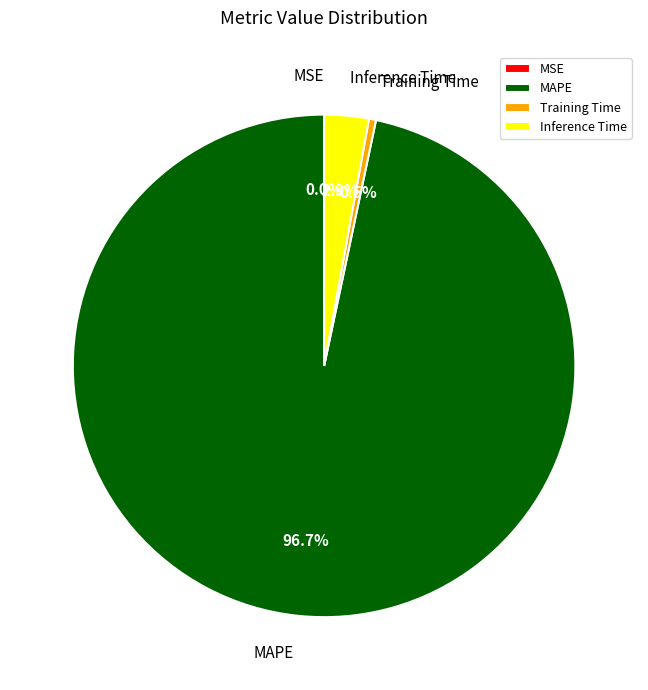

What is the majority slice?

MAPE